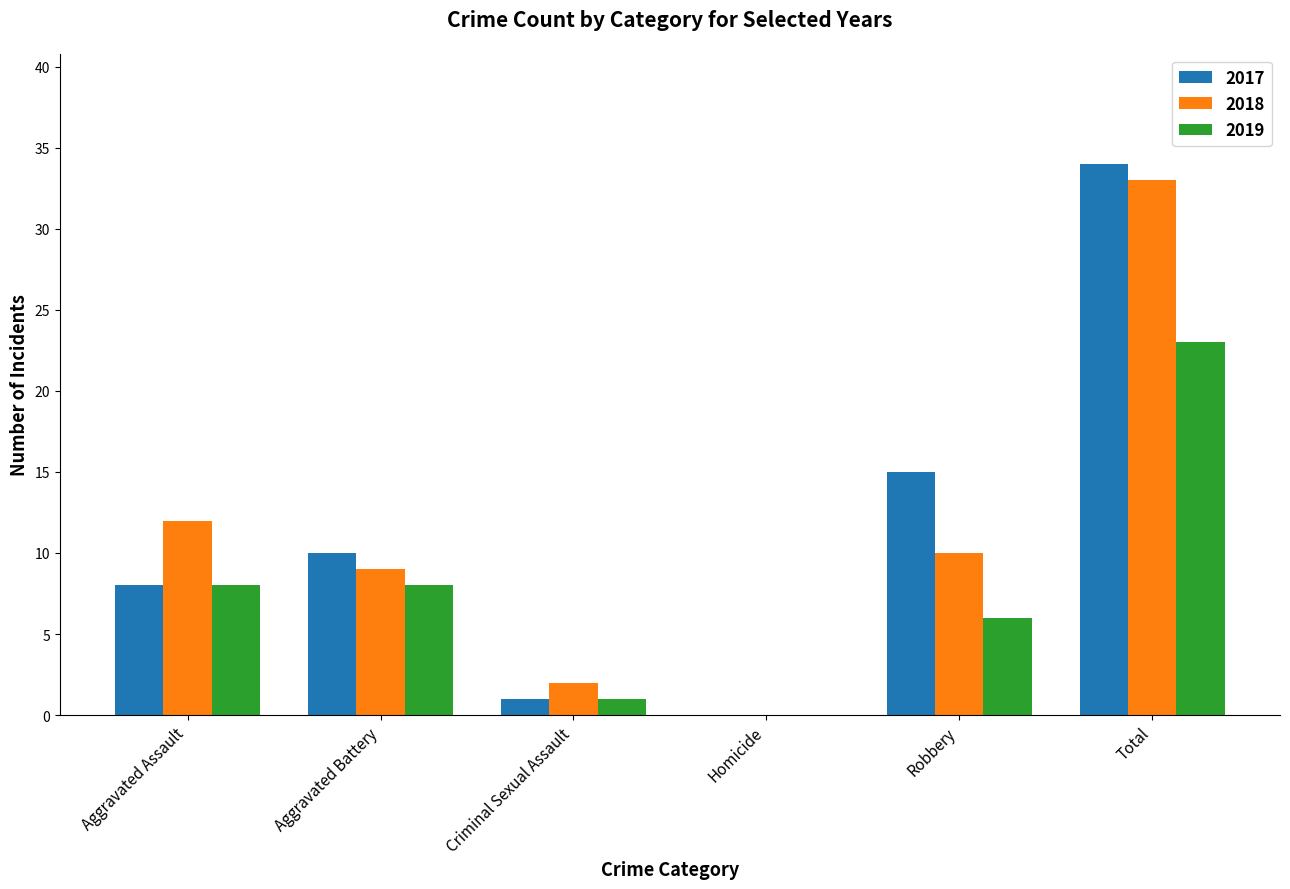

Which series has the largest range (max minus min)?

2017